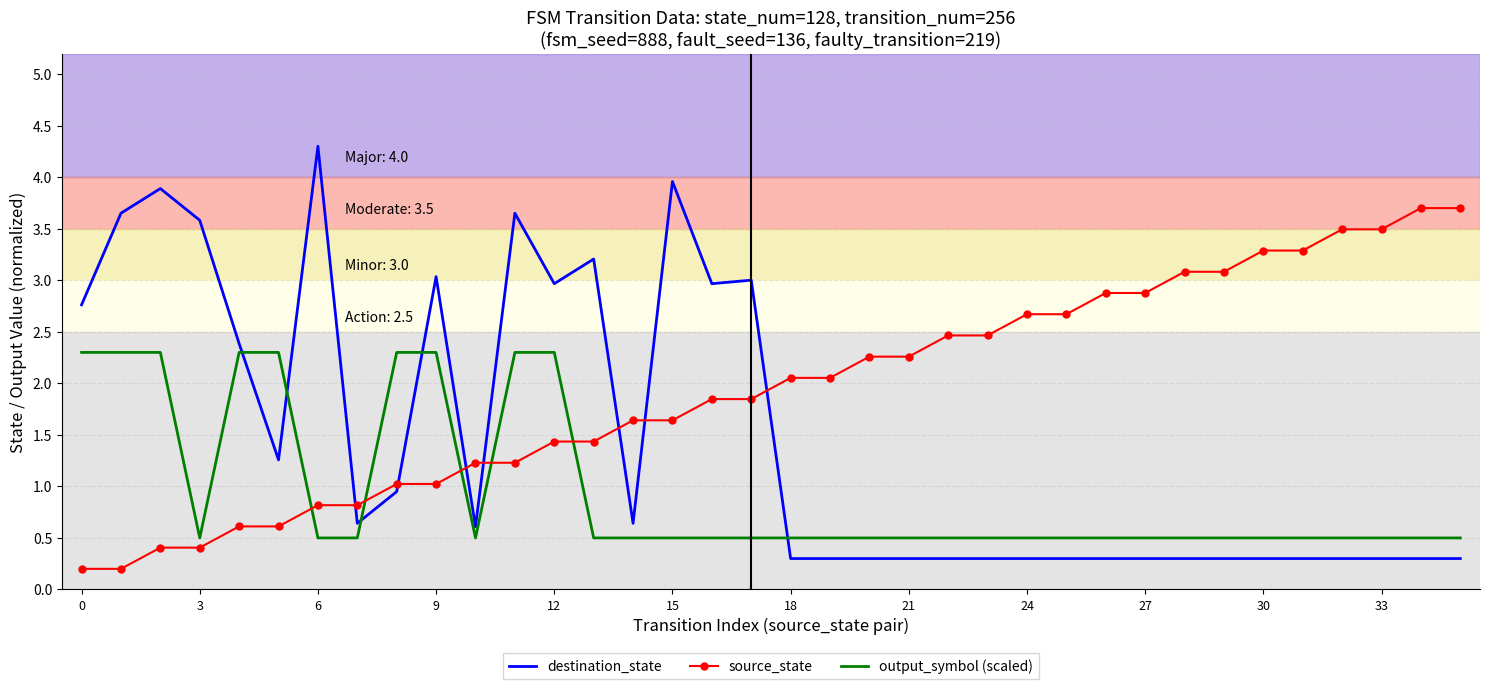

List the series in order of their peak value, lowest first.

output_symbol (scaled), source_state, destination_state